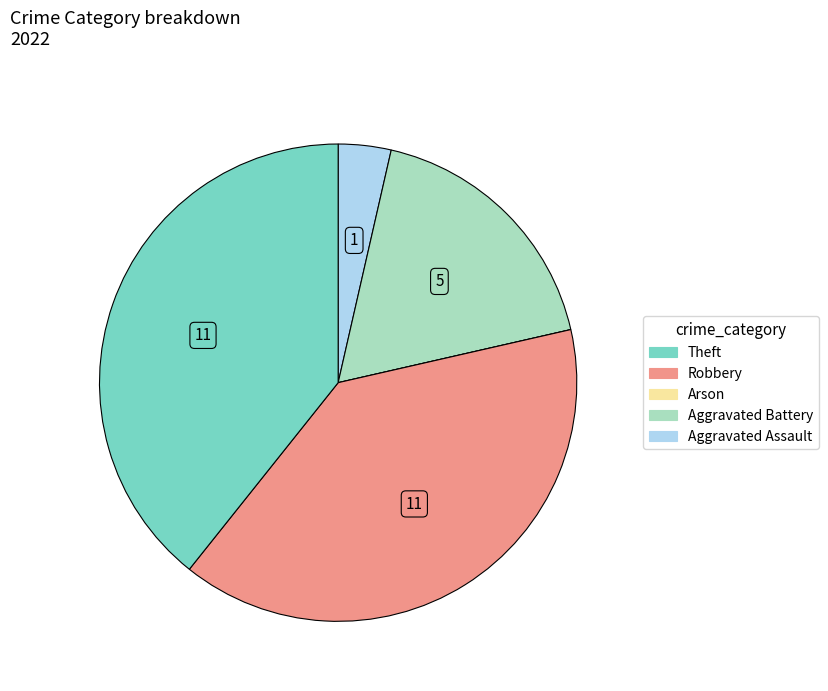

Does any single category account for the majority?

No